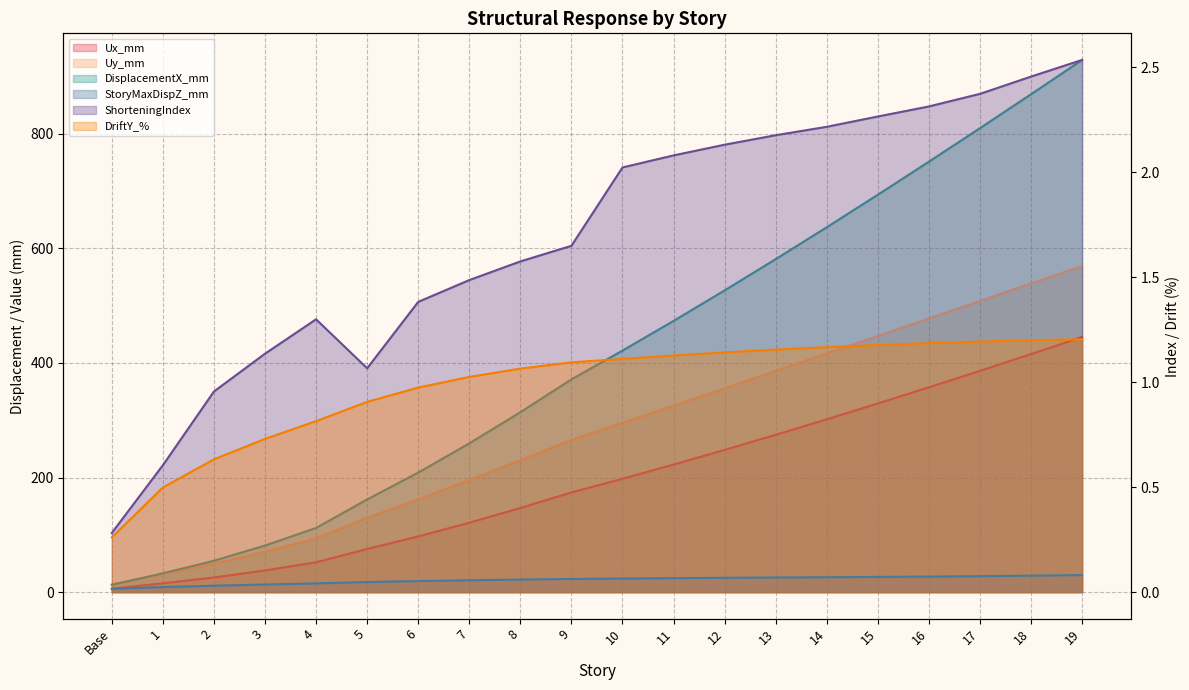

True or false: StoryMaxDispZ_mm and Uy_mm cross at least once.

False